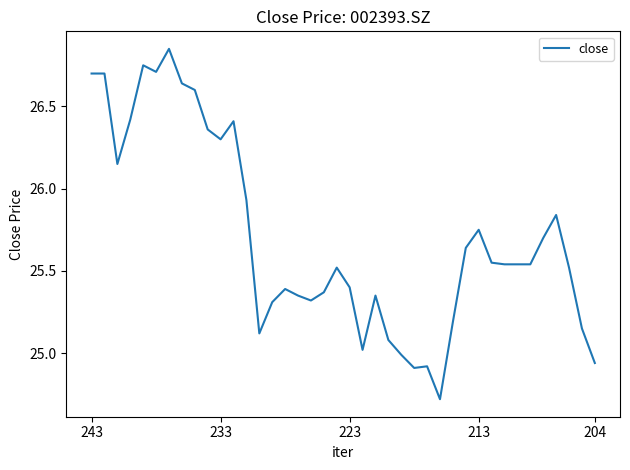

How many distinct data groups are displayed?

1